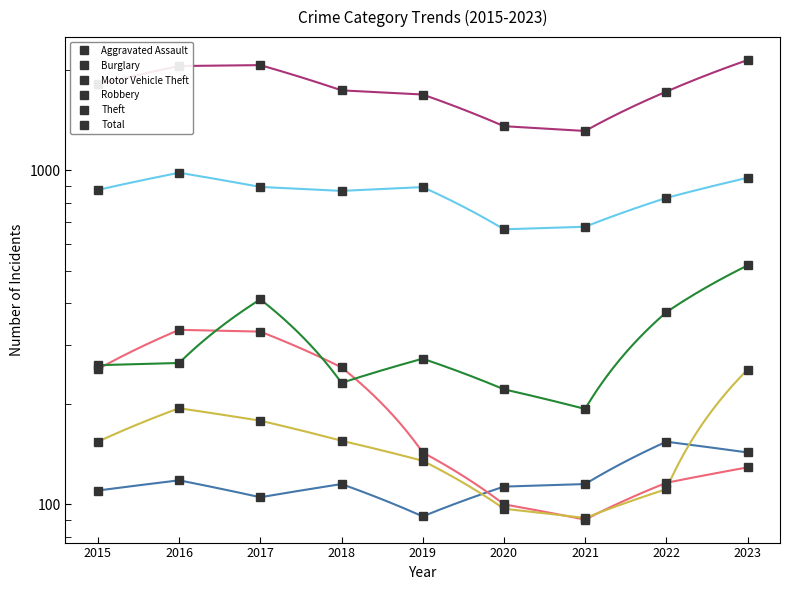

Does the chart have visible grid lines?

No